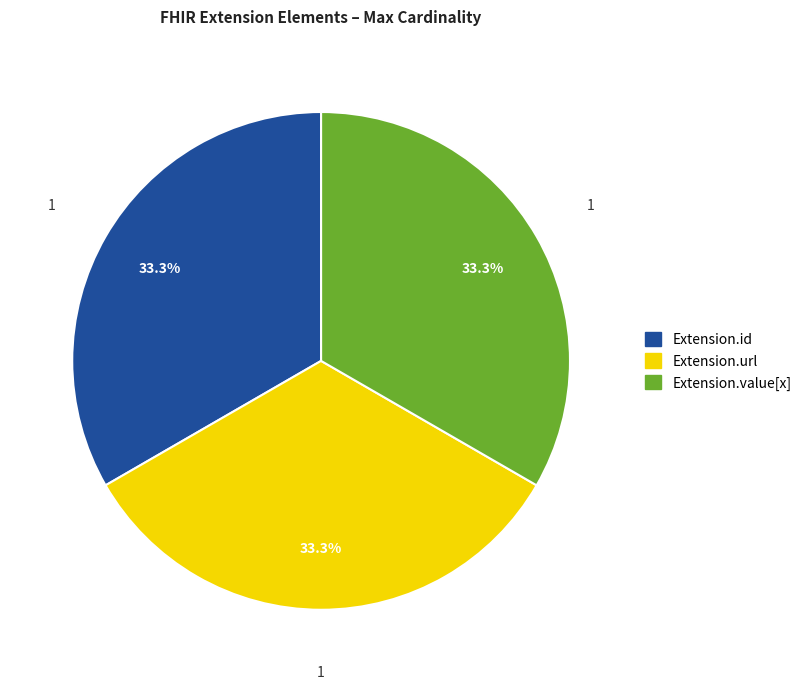

Does Extension.url represent more than half of the total?

No